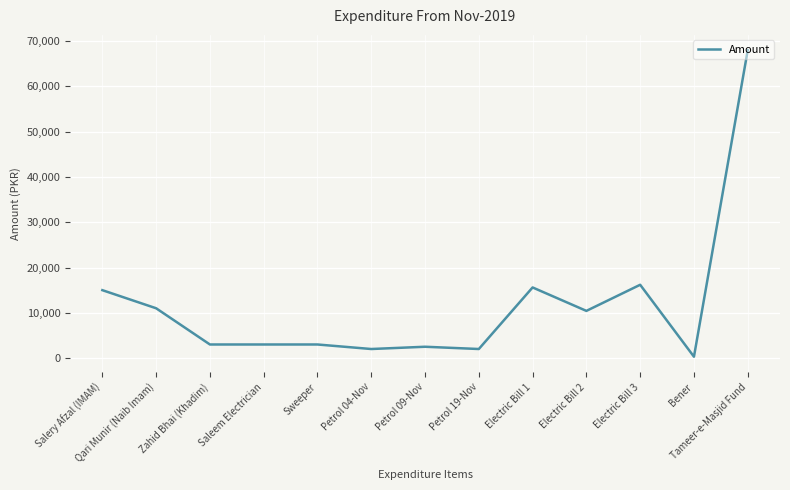

What value does the data have at Saleem Electrician?

3000